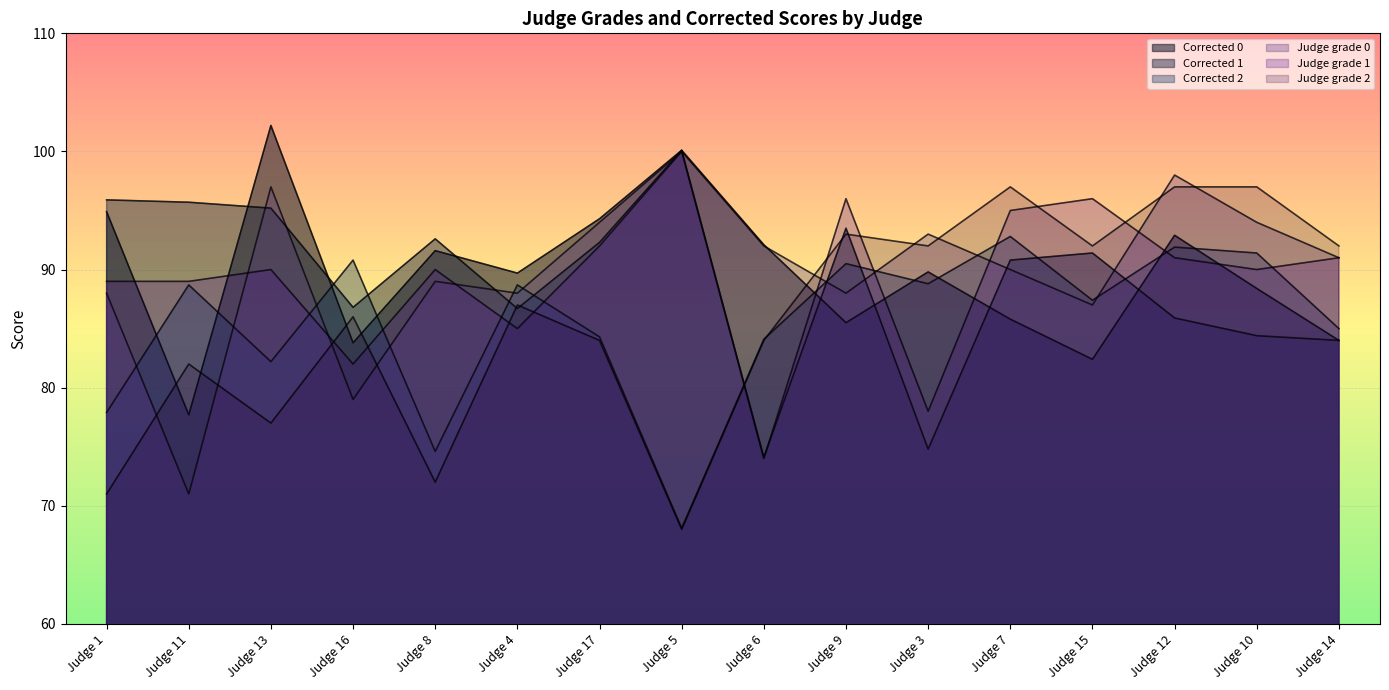

What value does the Judge grade 1 series have at Judge 17?

92.0